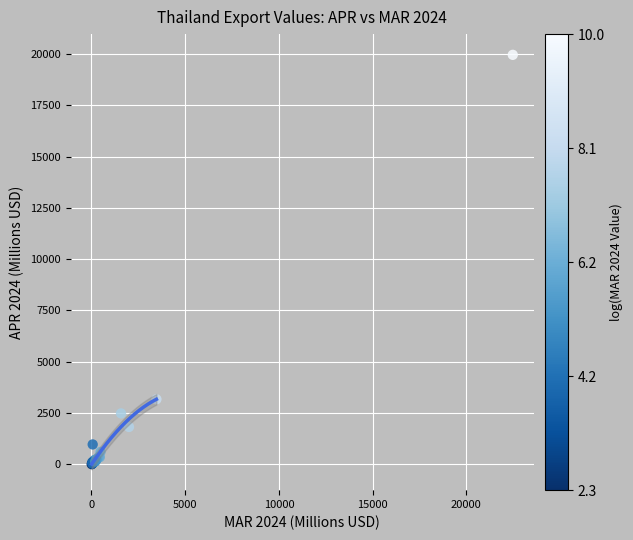

What Y value in the scatter plot is closest to 9983?

3173.6